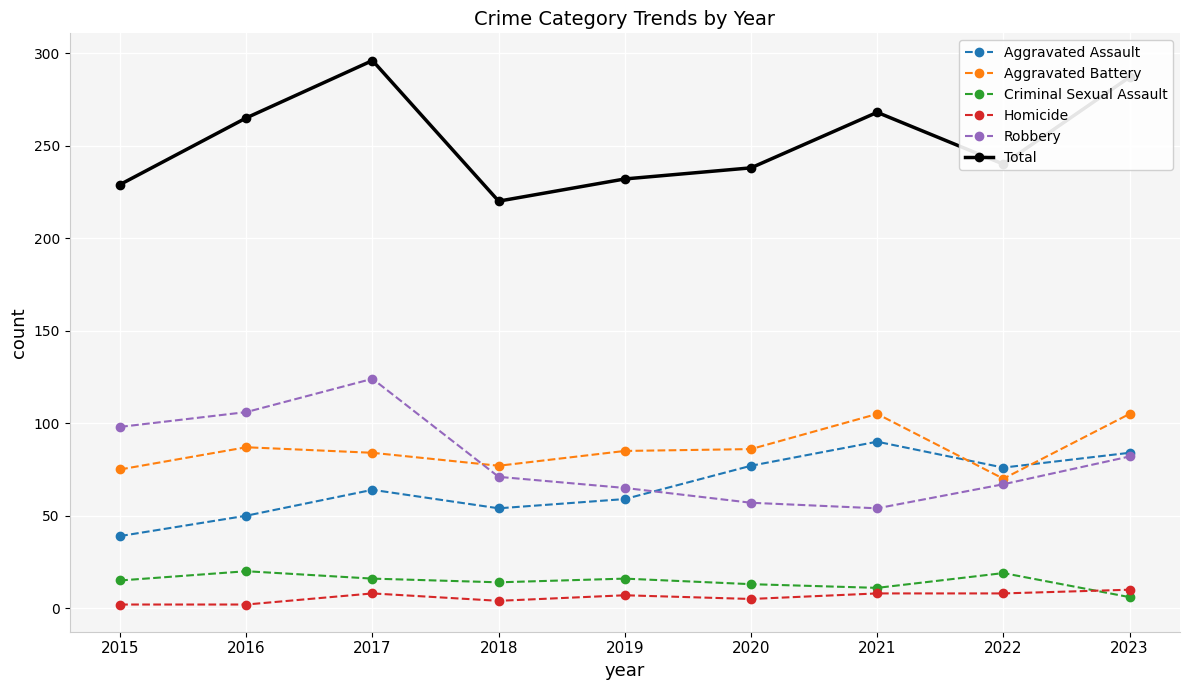

True or false: Homicide and Robbery intersect in this chart.

False